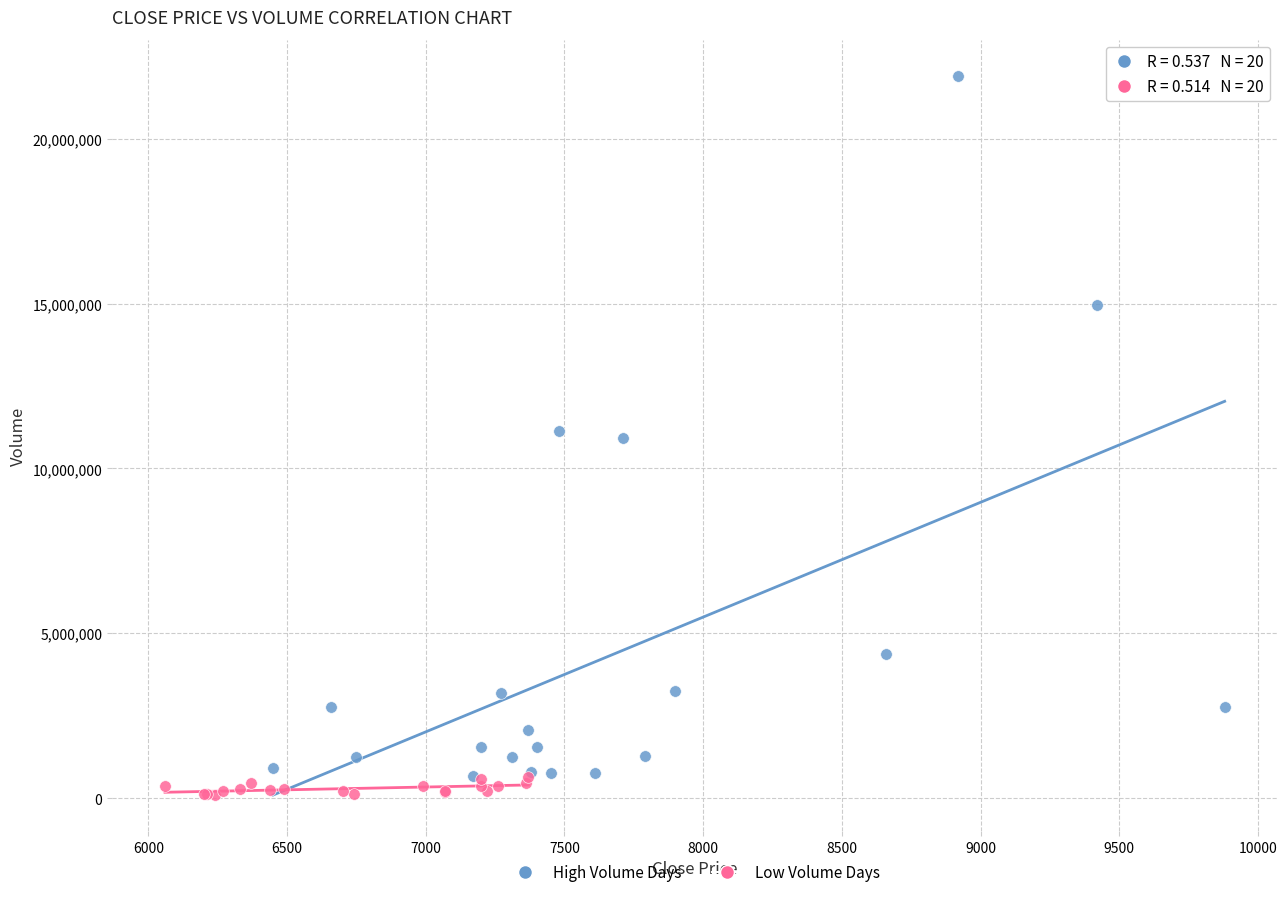

Which series has the widest spread of Y values?

High Volume Days